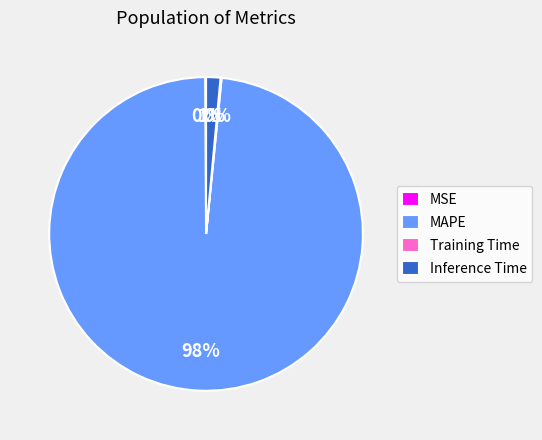

Which slice is the largest?

MAPE